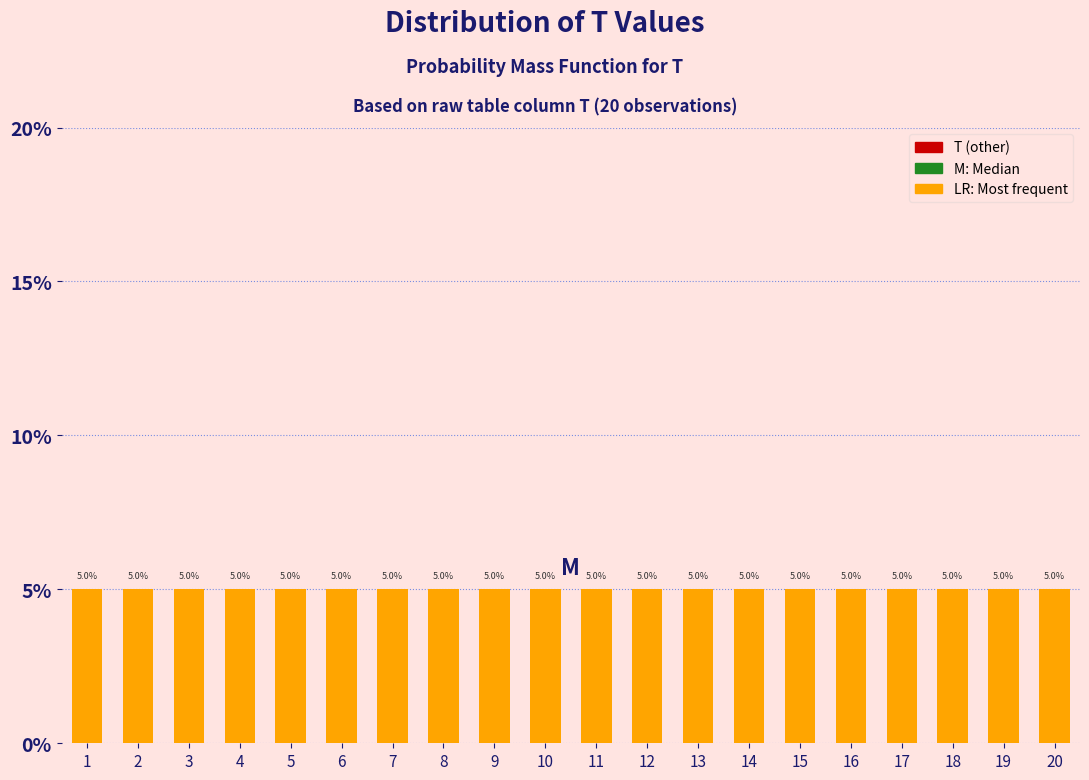

Reading left to right, list every bar in this chart as the range it spans on the x-axis followed by its height.

0.5 to 1.5: 5.0
1.5 to 2.5: 5.0
2.5 to 3.5: 5.0
3.5 to 4.5: 5.0
4.5 to 5.5: 5.0
5.5 to 6.5: 5.0
6.5 to 7.5: 5.0
7.5 to 8.5: 5.0
8.5 to 9.5: 5.0
9.5 to 10.5: 5.0
10.5 to 11.5: 5.0
11.5 to 12.5: 5.0
12.5 to 13.5: 5.0
13.5 to 14.5: 5.0
14.5 to 15.5: 5.0
15.5 to 16.5: 5.0
16.5 to 17.5: 5.0
17.5 to 18.5: 5.0
18.5 to 19.5: 5.0
19.5 to 20.5: 5.0